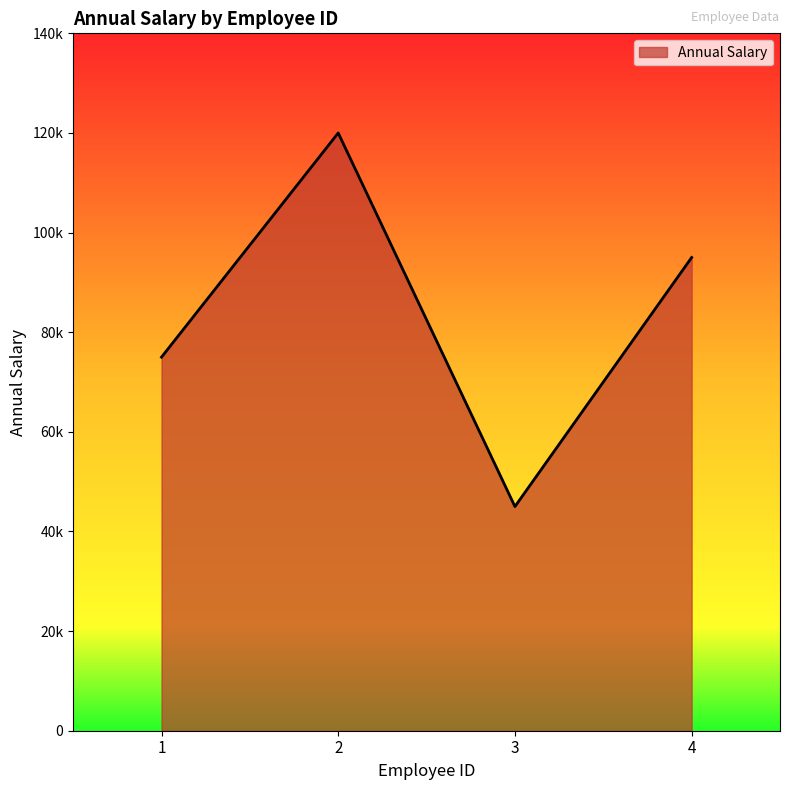

What is the value of the 3rd point from the left?

45000